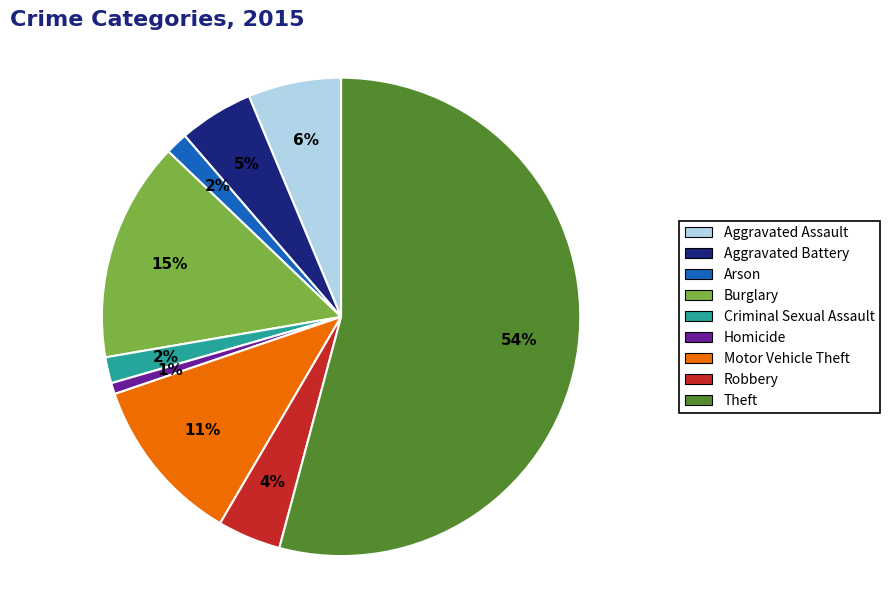

Combined, do Homicide and Motor Vehicle Theft account for over 50%?

No